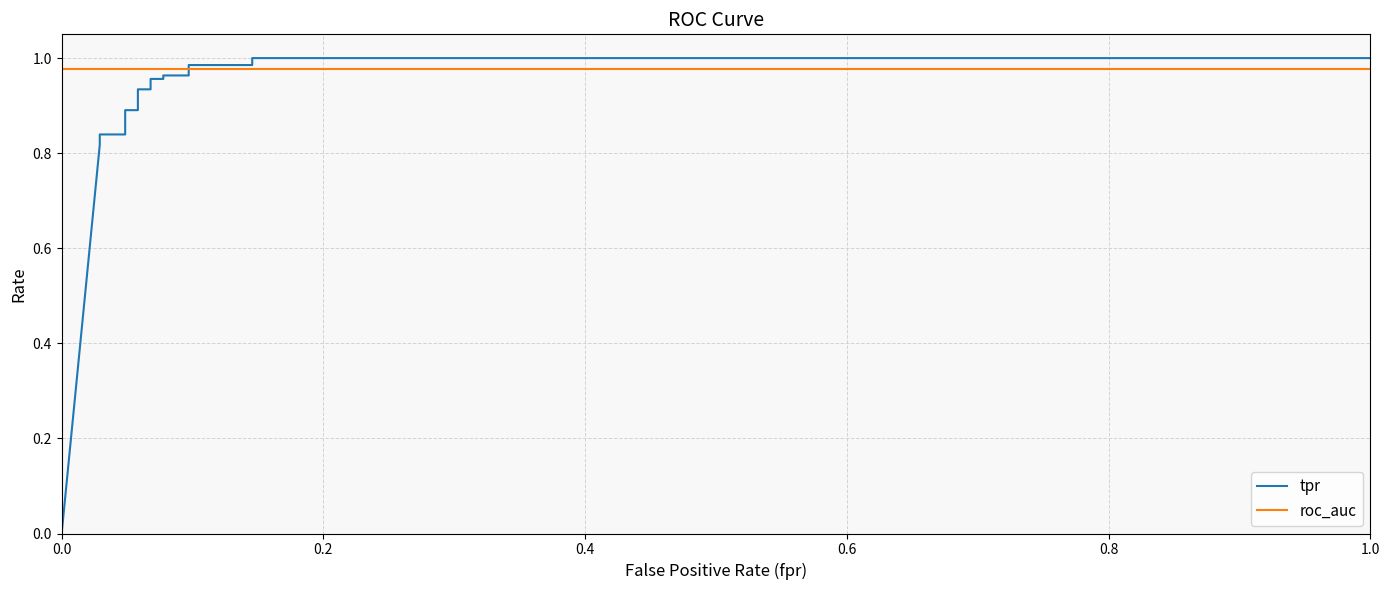

Reading left to right, transcribe all the data shown in this chart.

tpr: 0.0	0.8	0.8	0.8	0.8	0.9	0.9	0.9	0.9	1.0	1.0	1.0	1.0	1.0	1.0	1.0	1.0
roc_auc: 1.0	1.0	1.0	1.0	1.0	1.0	1.0	1.0	1.0	1.0	1.0	1.0	1.0	1.0	1.0	1.0	1.0